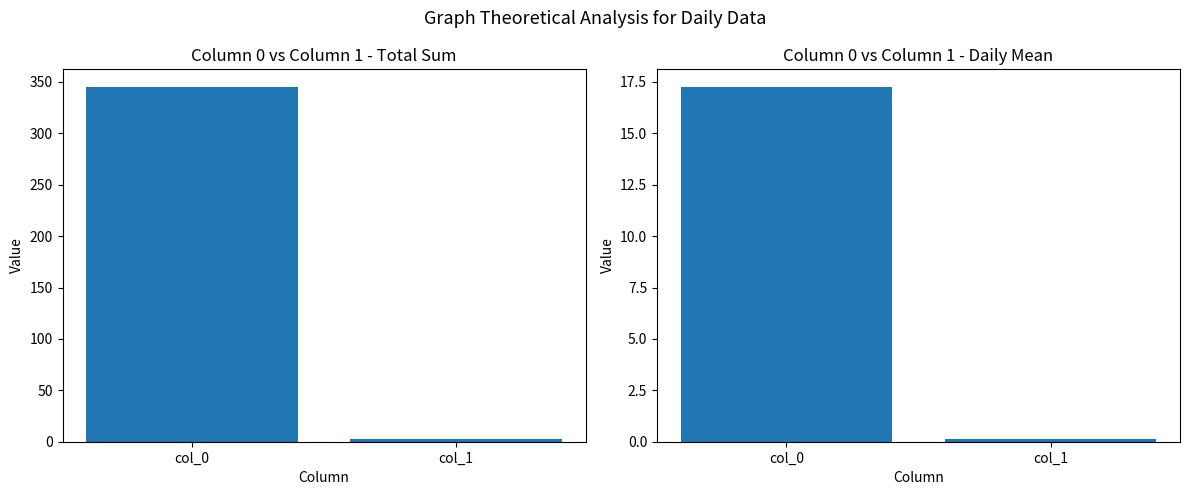

What is the difference between the highest and lowest values at col_0?

327.8